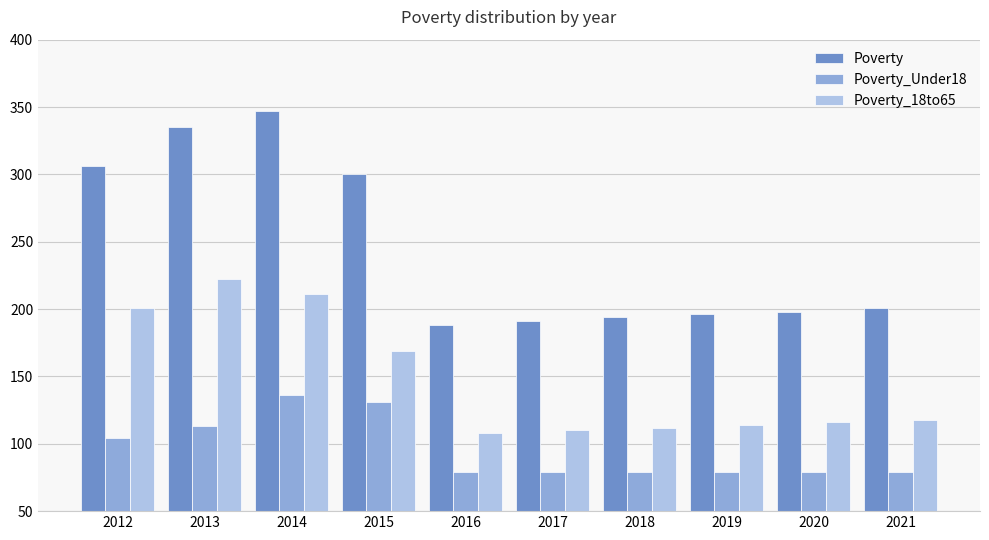

The Poverty series shows 70 at 2020. True or false?

False